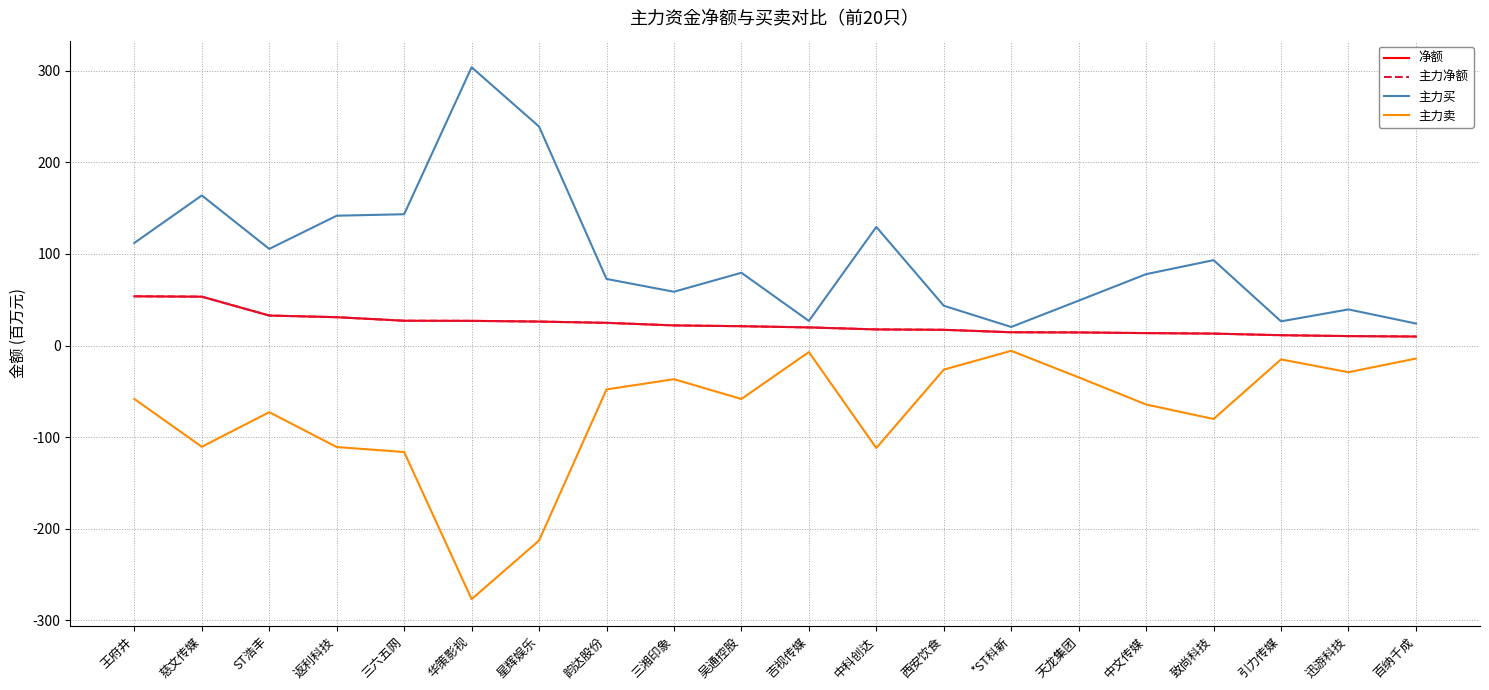

What is the sum of all 主力卖 values?

-1489.9